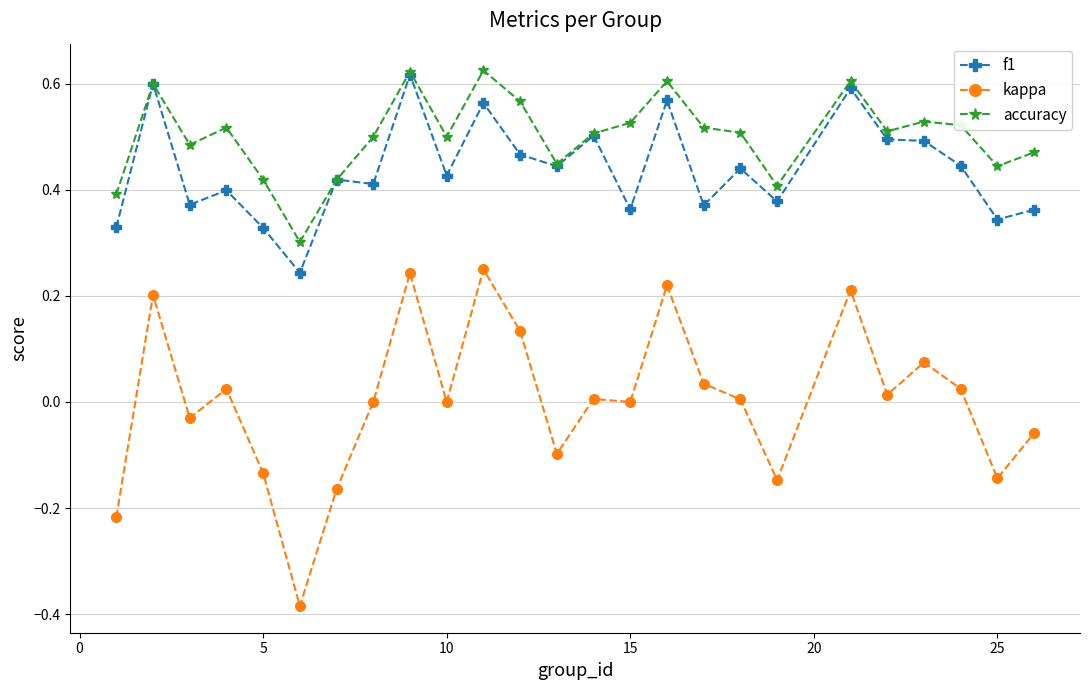

True or false: kappa and accuracy cross at least once.

False